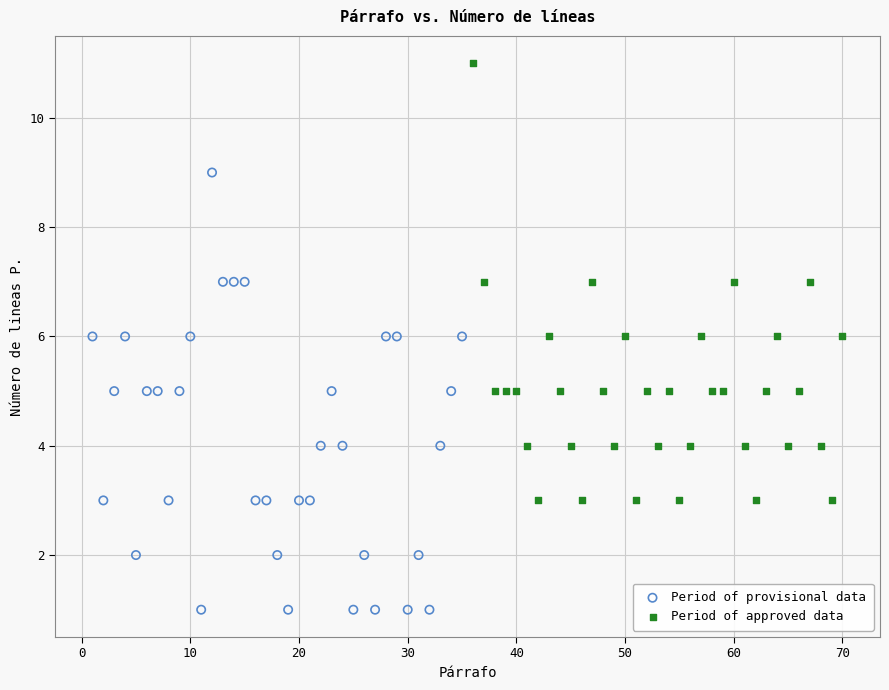

Which series contains the highest Y value?

Period of approved data